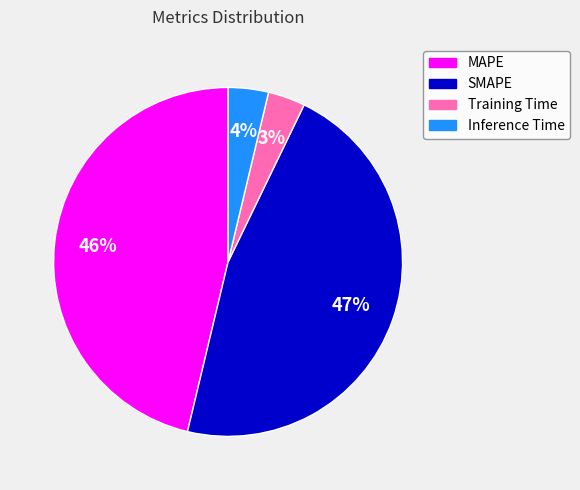

What is the ratio of the value at Inference Time to the value at SMAPE?

0.1